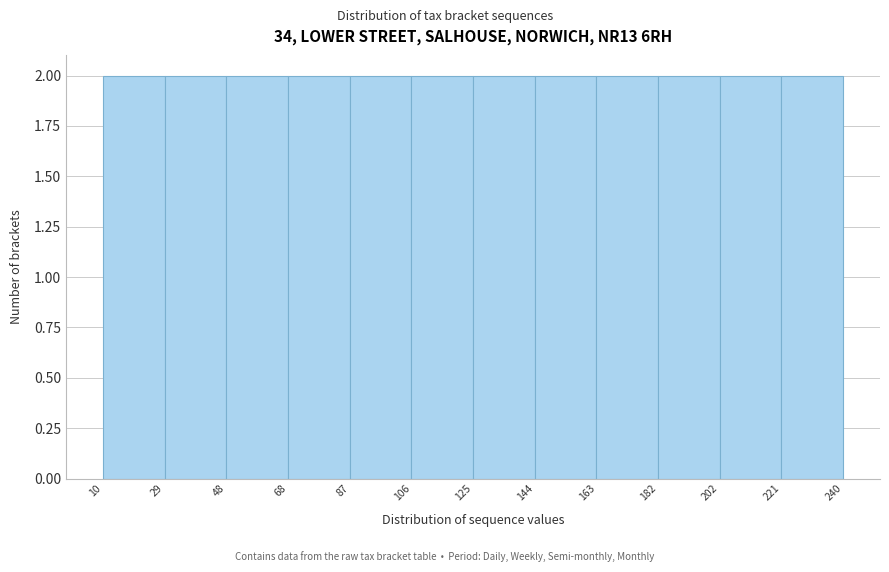

What is the height of the bar covering 106 to 125 on the x-axis? The values are not printed on the chart, so give them approximately, as read against the axis.

2